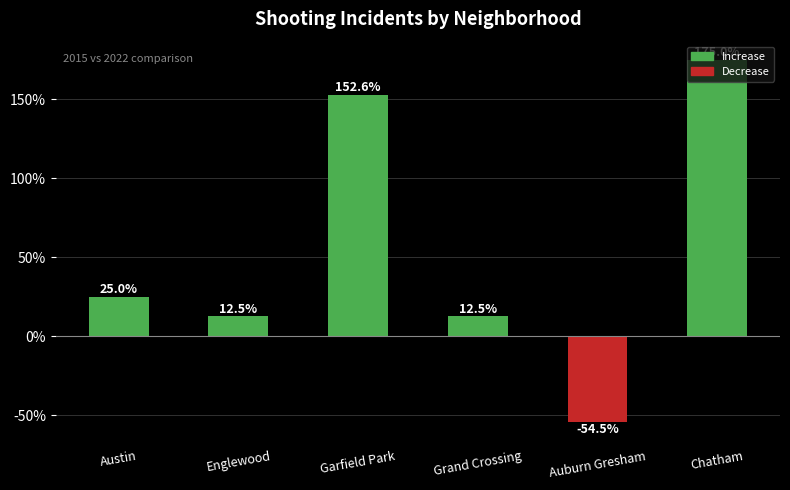

Reading left to right, transcribe all the data shown in this chart.

25.0	12.5	152.6	12.5	-54.5	175.0